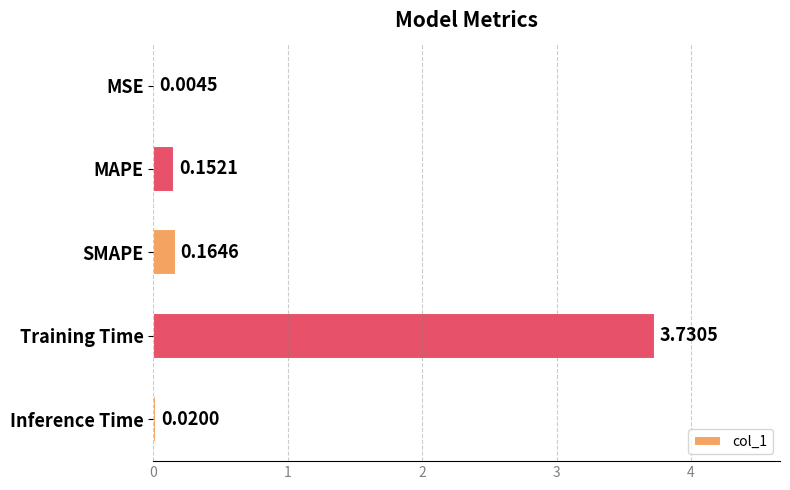

Where is the data nearest to the value 1?

SMAPE